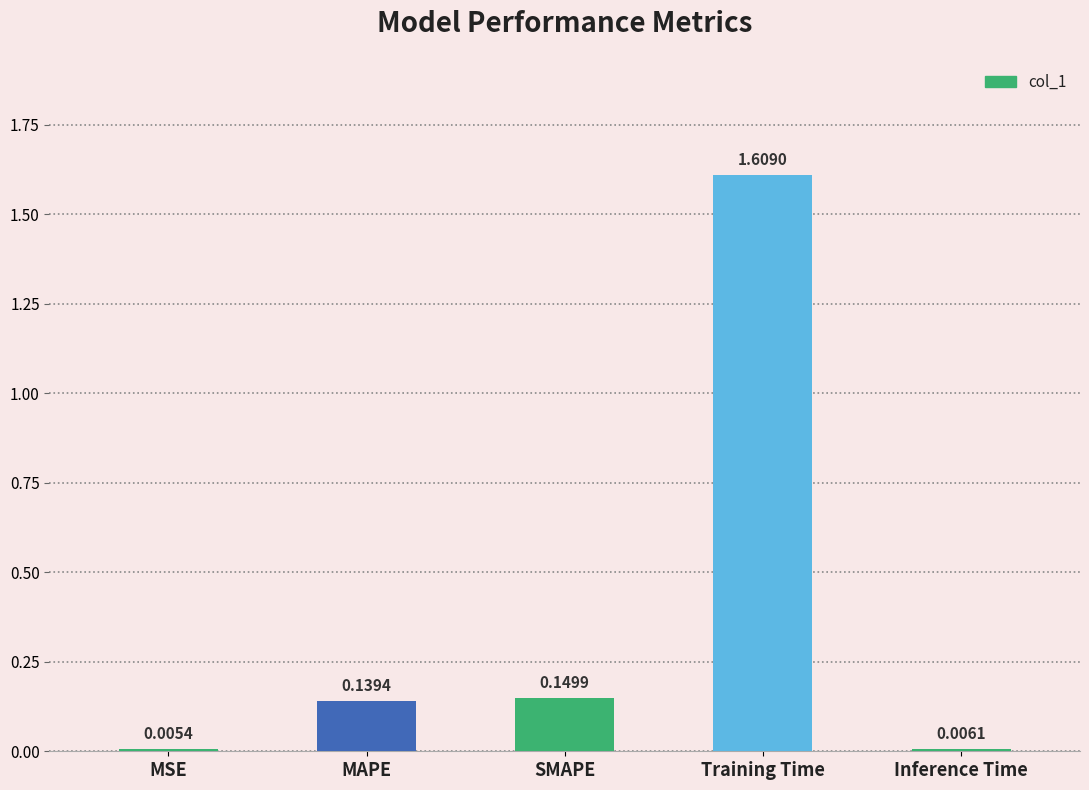

What is the average value?

0.4